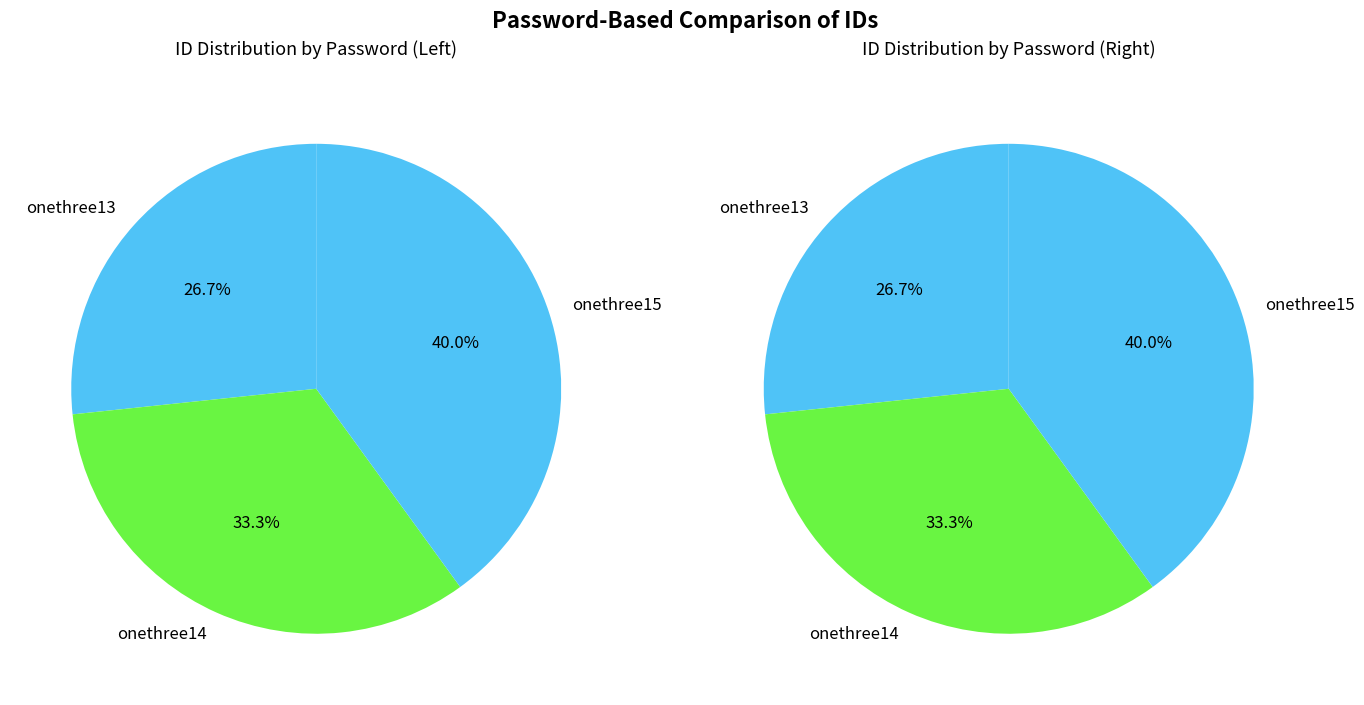

Does any single category account for the majority?

No